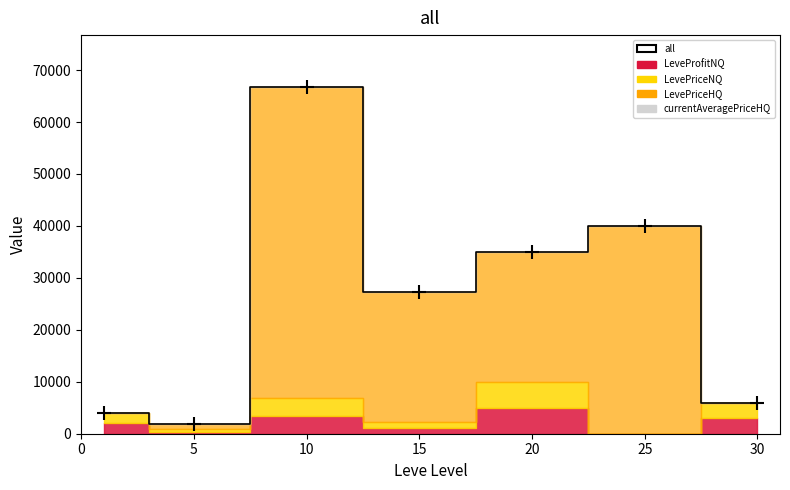

What is the smallest value displayed?

1840